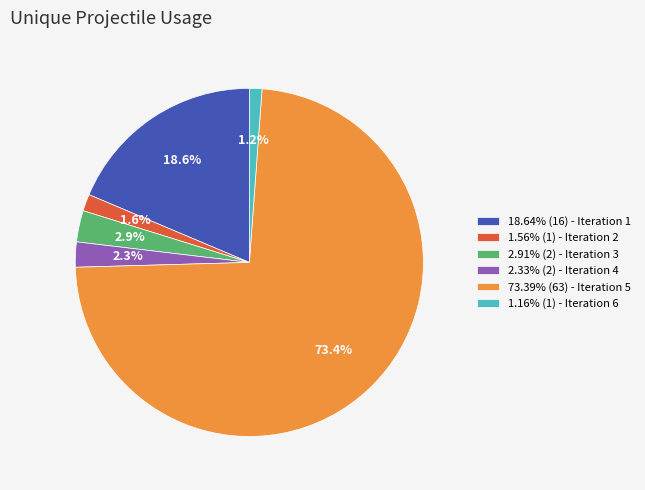

Is there any slice that represents more than half of the pie?

Yes